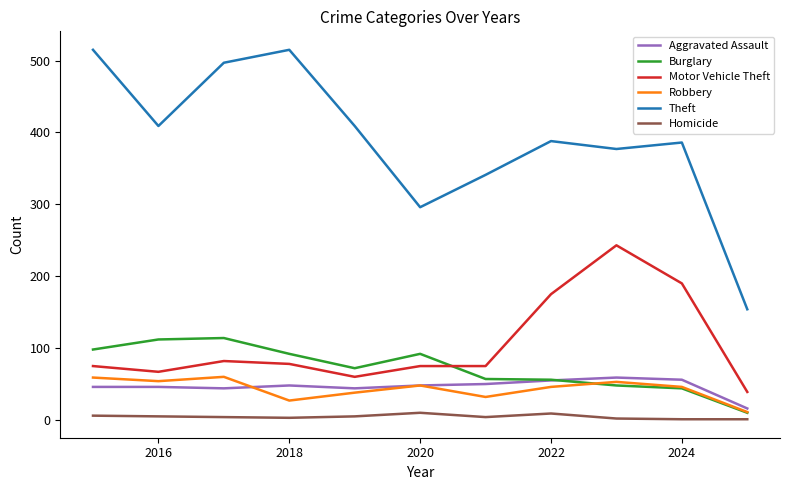

How many interior local valleys does the Robbery series have?

3